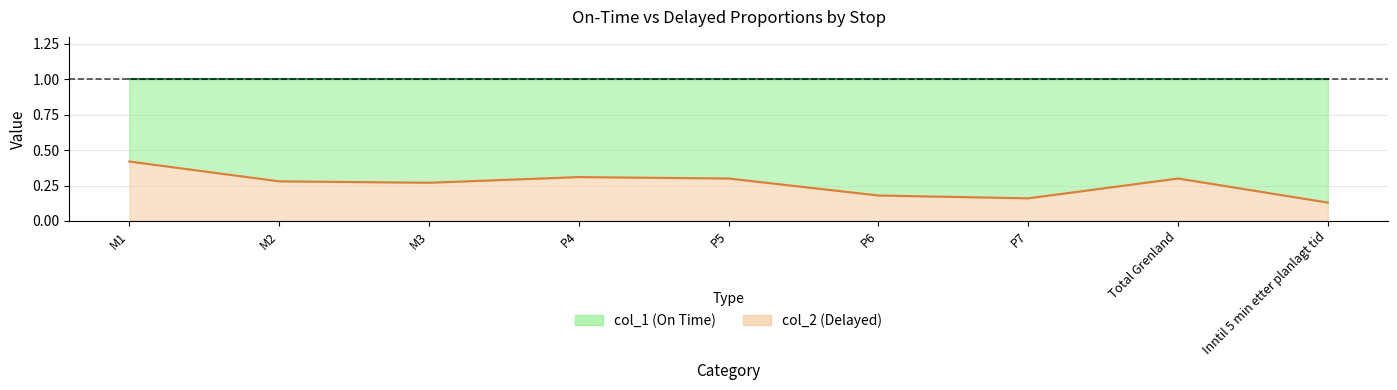

How many interior local valleys (lower than both neighbors) does the data have?

2